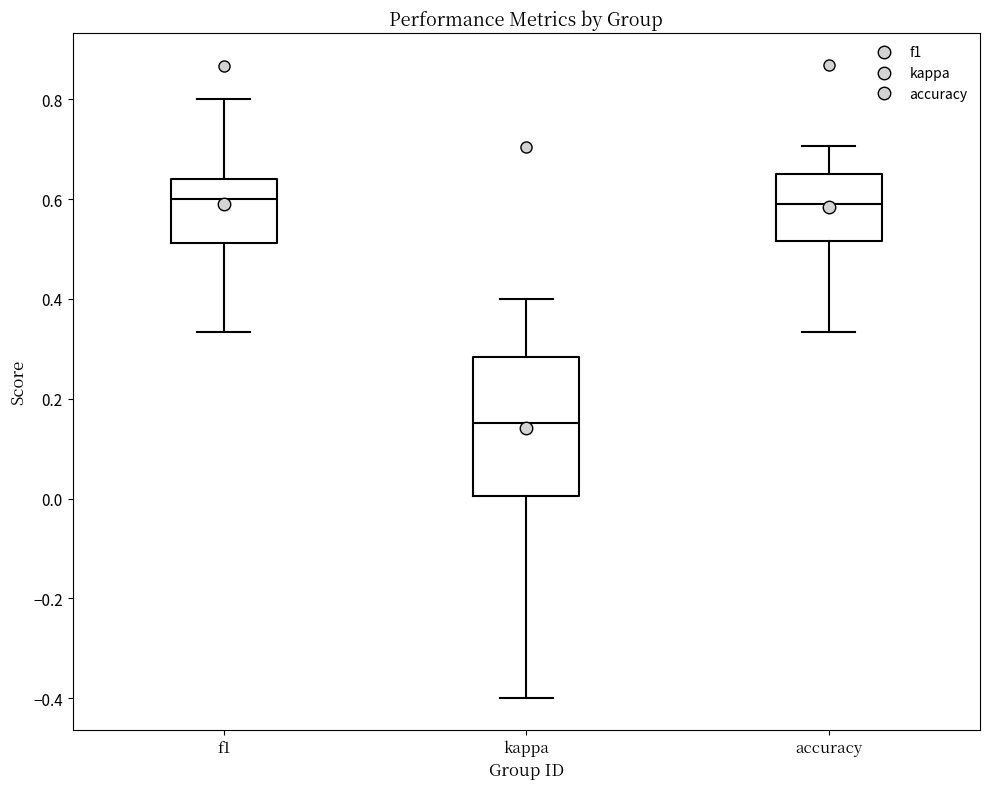

Where is the lower edge of the box for accuracy on the y-axis? The values are not printed on the chart, so give them approximately, as read against the axis.

0.52